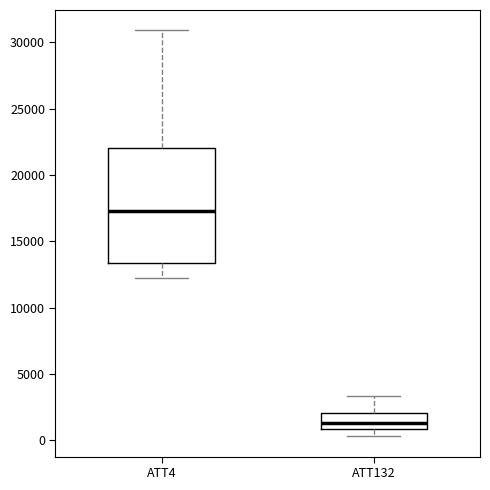

Comparing the boxes themselves (not the whiskers), which one is the tallest?

ATT4